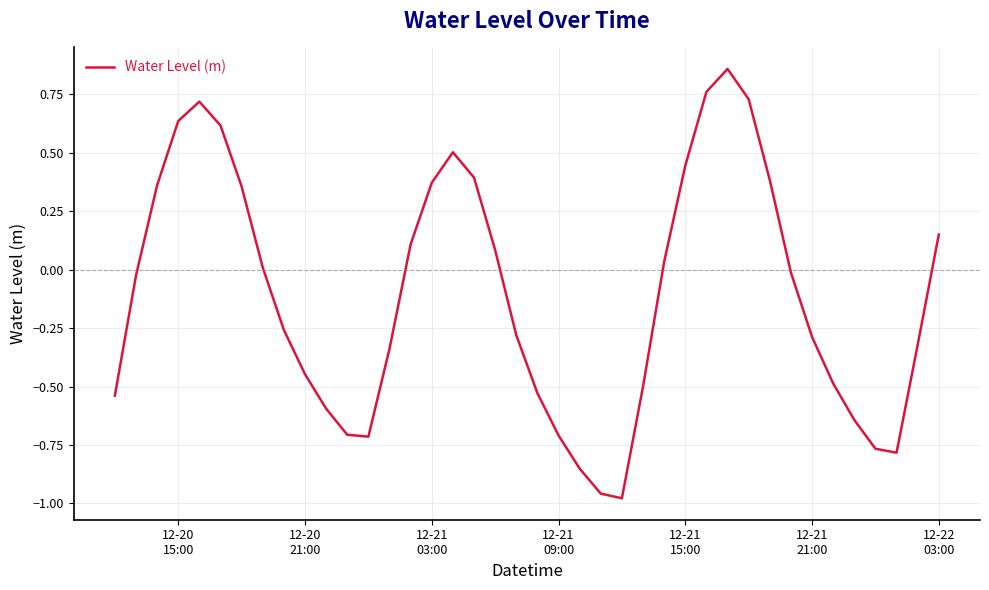

What is the difference between the maximum and minimum values?

1.8